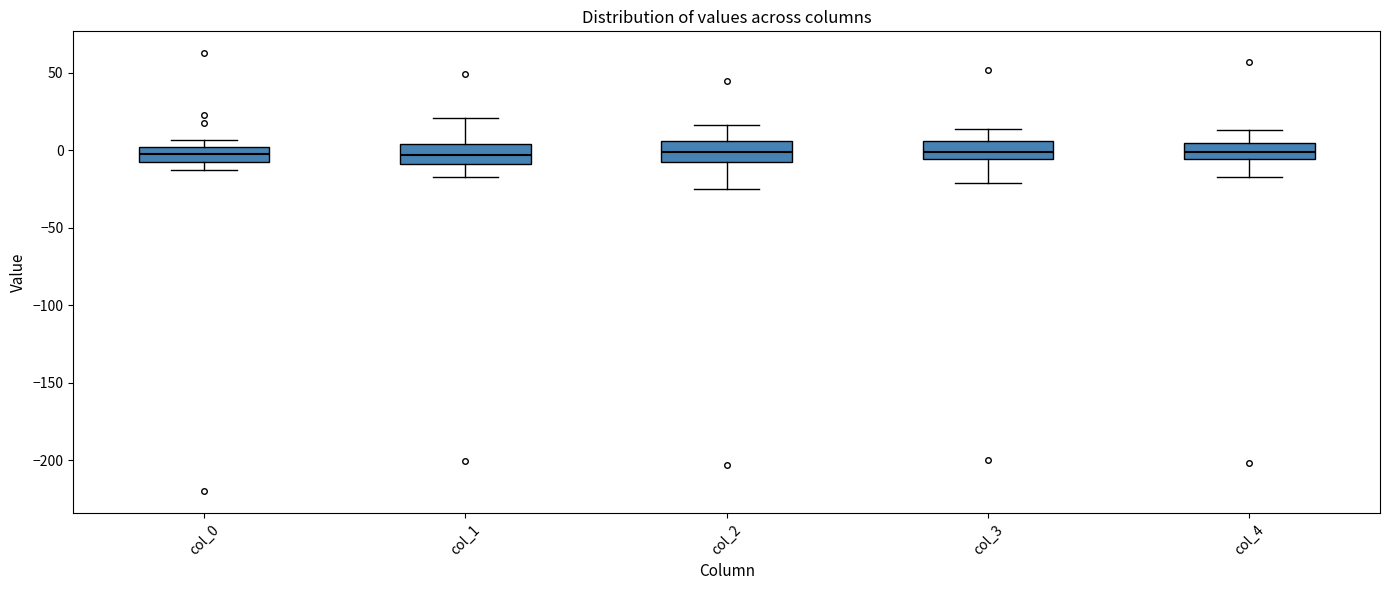

Reading left to right, read every box against the y-axis: the position of its median line, the range the box covers, and the ends of its whiskers. The values are not printed on the chart, so give them approximately, as read against the axis.

col_0: median -5 (inside the box), box -5 to 0, whiskers -15 to 5
col_1: median -5, box -10 to 5, whiskers -15 to 20
col_2: median 0, box -5 to 5, whiskers -25 to 15
col_3: median 0, box -5 to 5, whiskers -20 to 15
col_4: median 0, box -5 to 5, whiskers -15 to 15